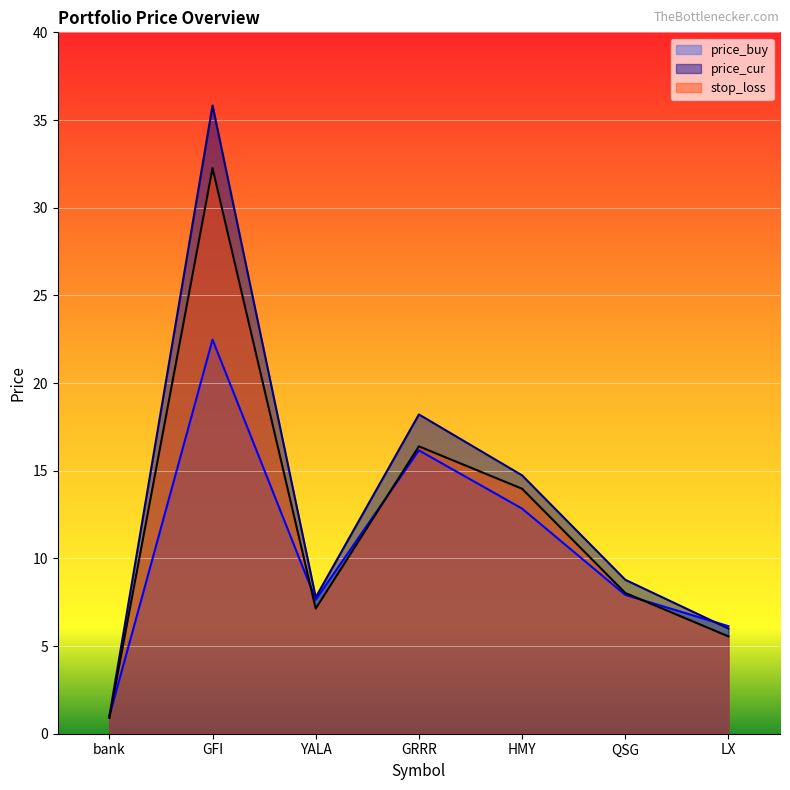

Between QSG and LX, which series saw the biggest shift?

price_cur